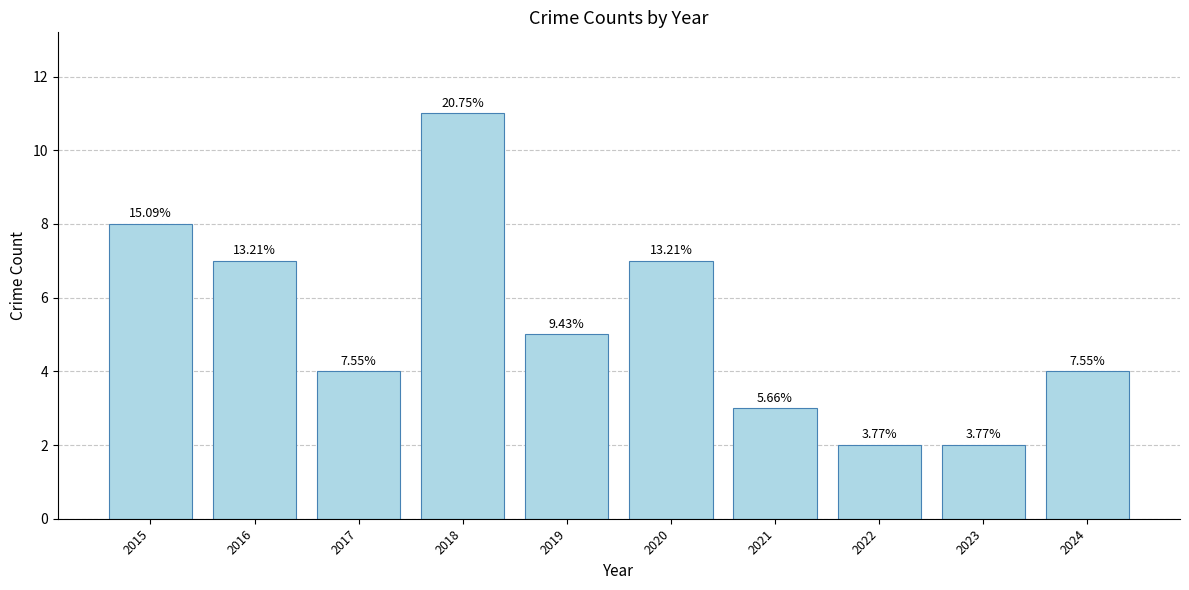

Rank the categories by value from lowest to highest.

2022, 2023, 2021, 2017, 2024, 2019, 2016, 2020, 2015, 2018